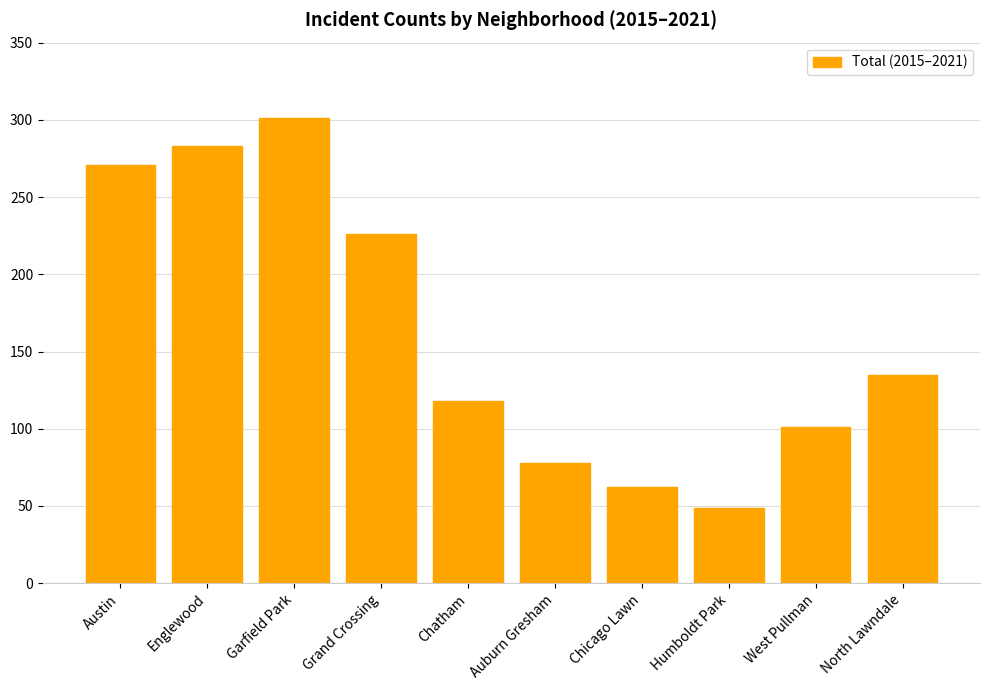

True or false: the data shows 49 at Humboldt Park.

True